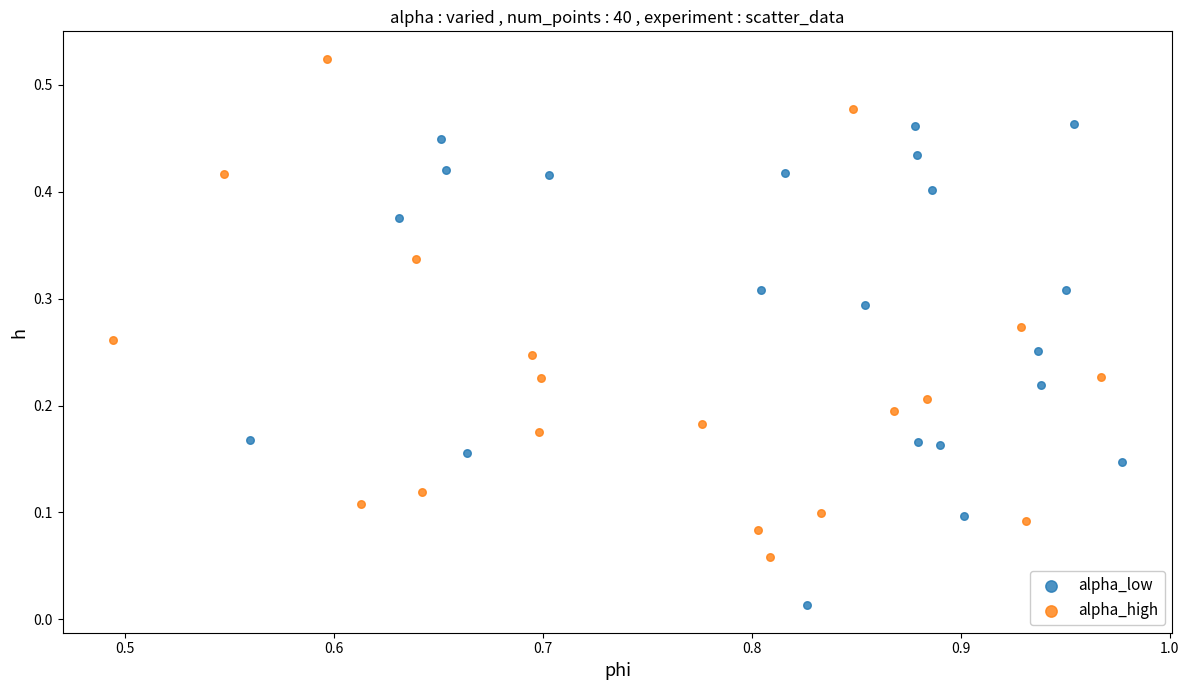

Which series reaches the maximum Y coordinate?

alpha_high